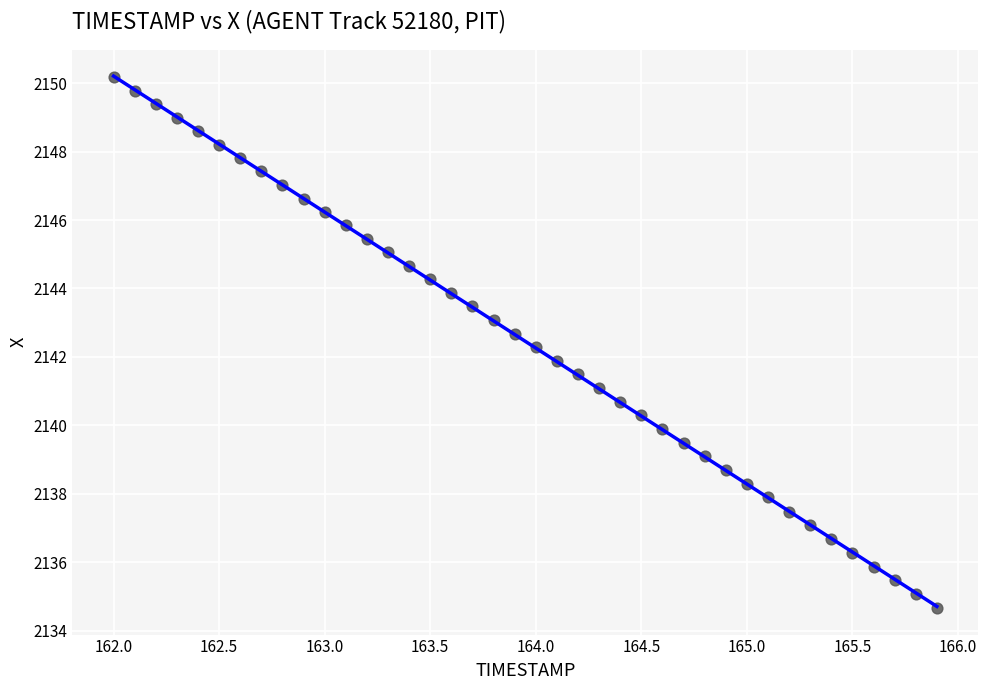

What is the range of X values (max minus min)?

3.9